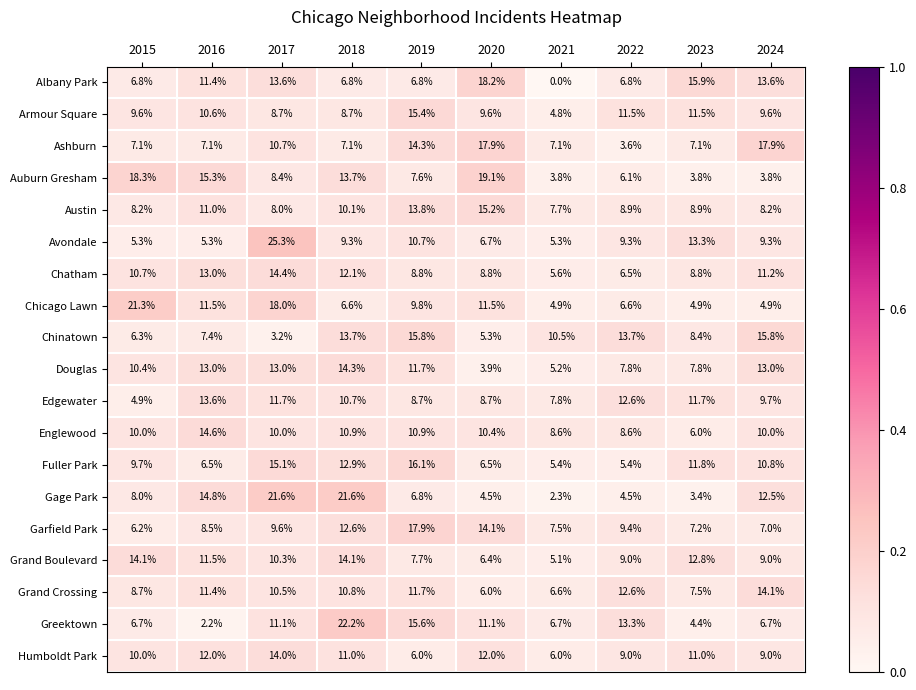

Is the value of Grand Crossing at 2021 greater than the value of Grand Boulevard at 2019?

No